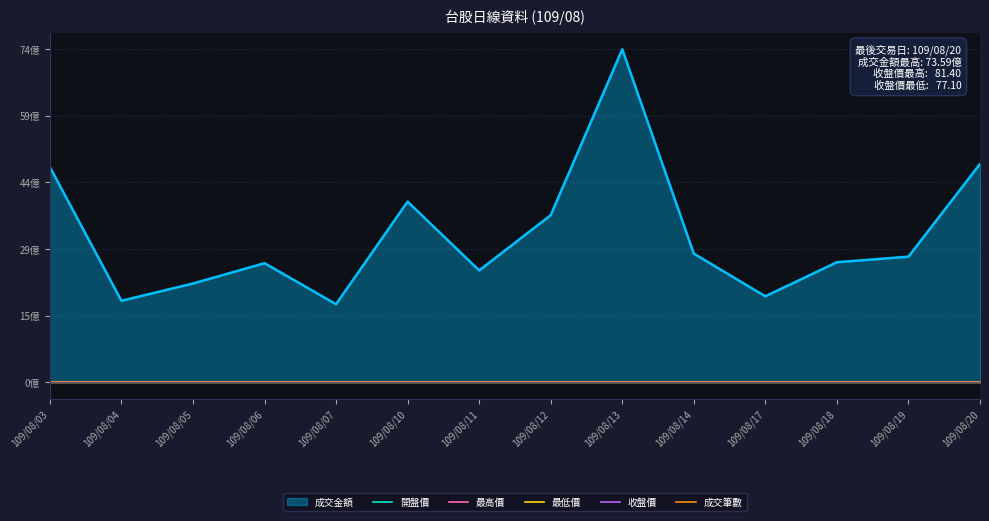

True or false: 最高價 and 開盤價 cross at least once.

False